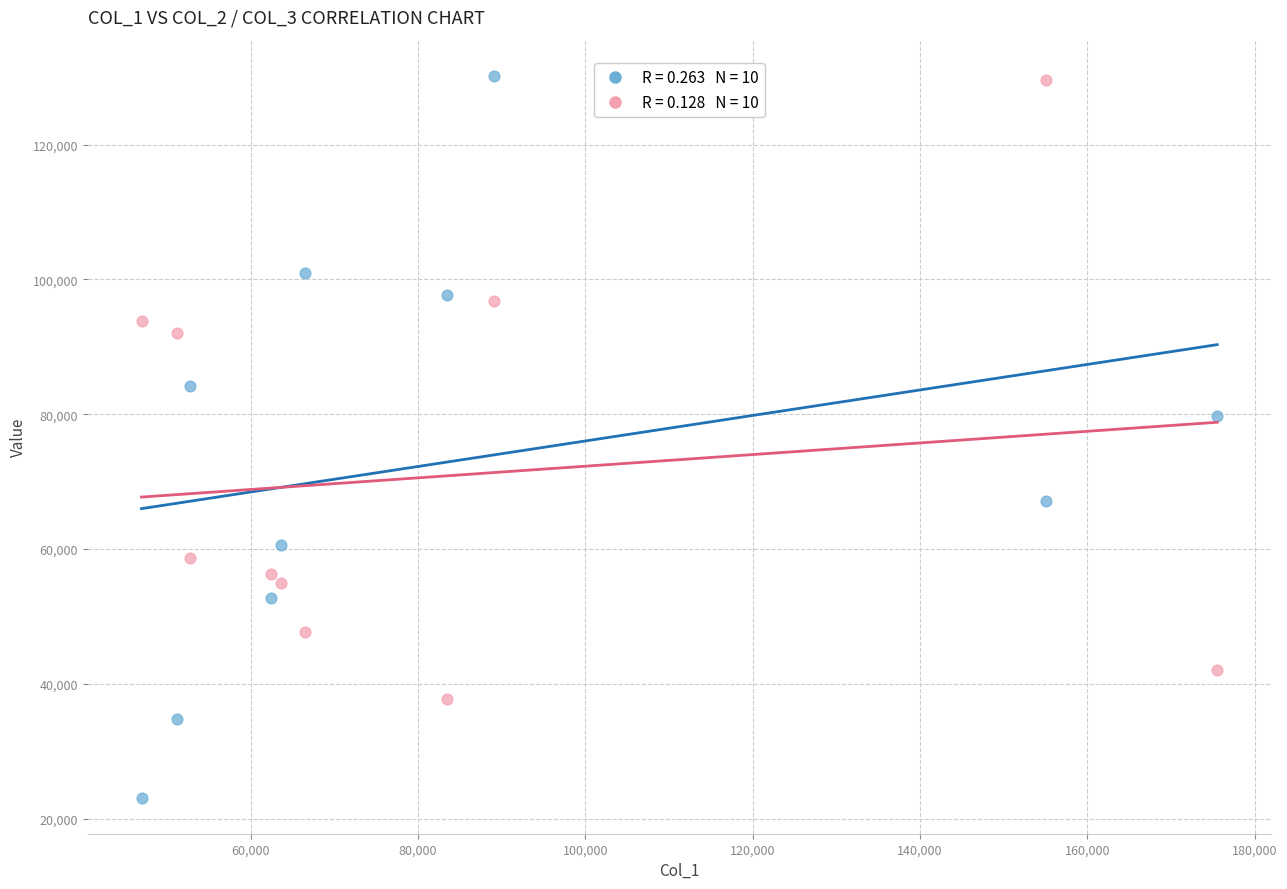

Across all data points, what is the range of X values (max minus min)?

128532.7